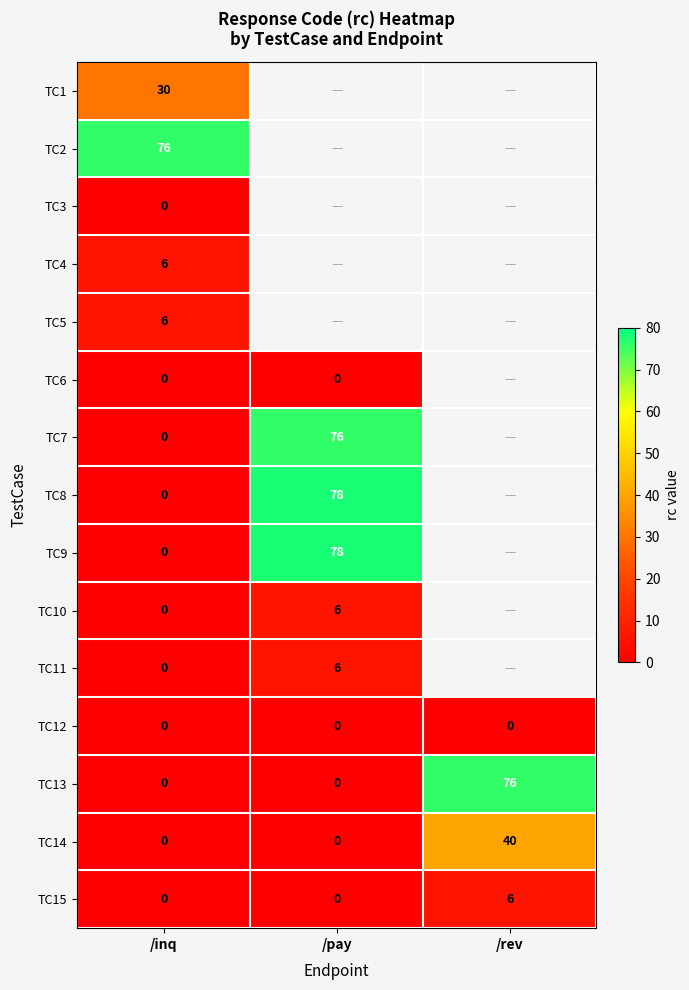

What is the spread (max minus min) of values at /inq?

76